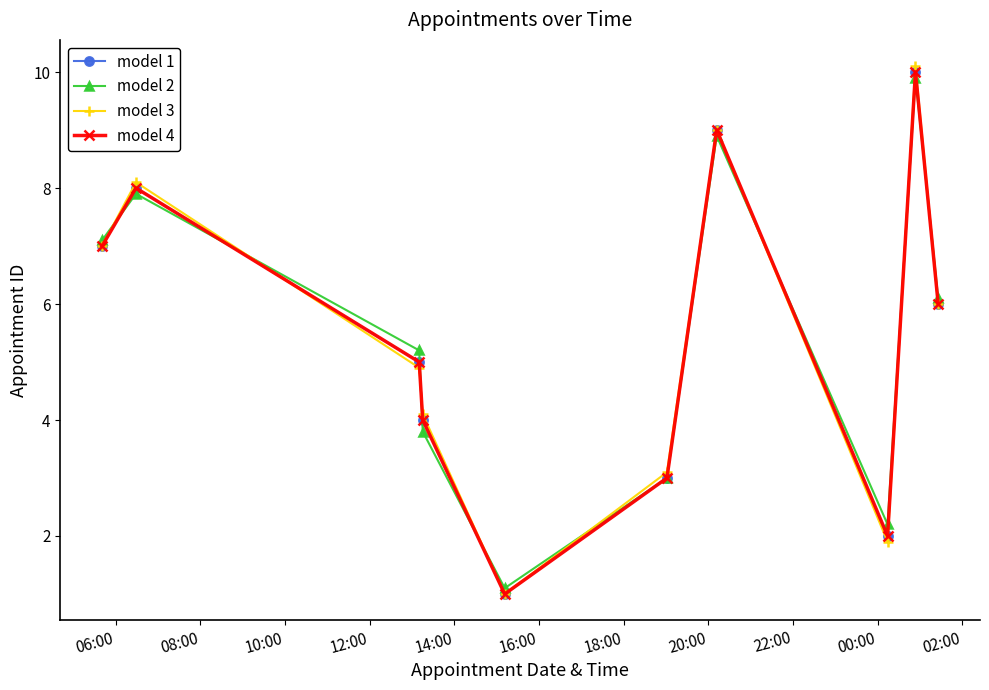

Which series has the widest spread of values?

model 3